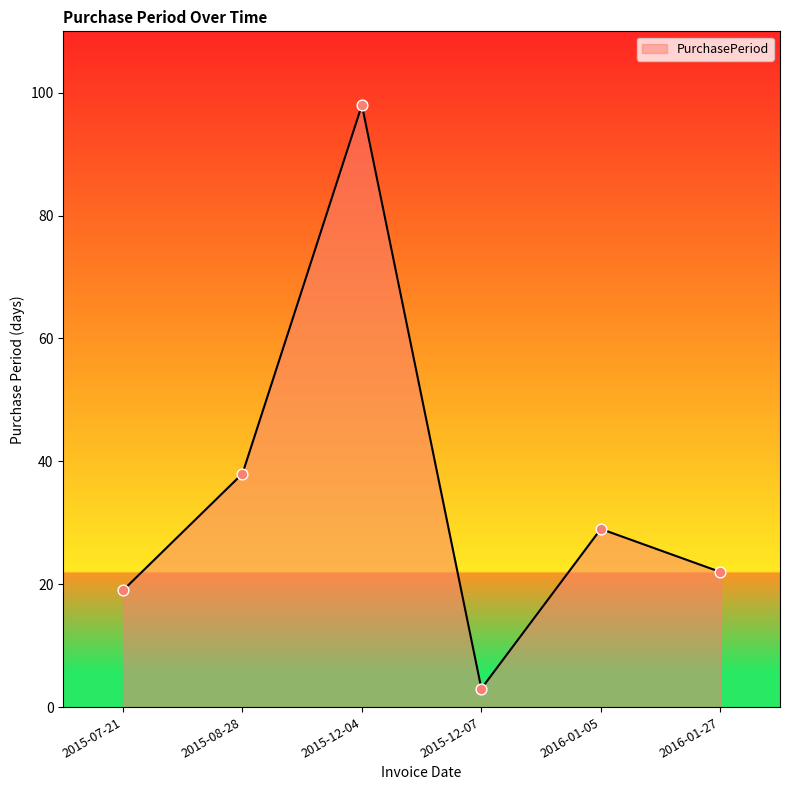

Which has a higher value, 2015-07-21 or 2015-12-07?

2015-07-21